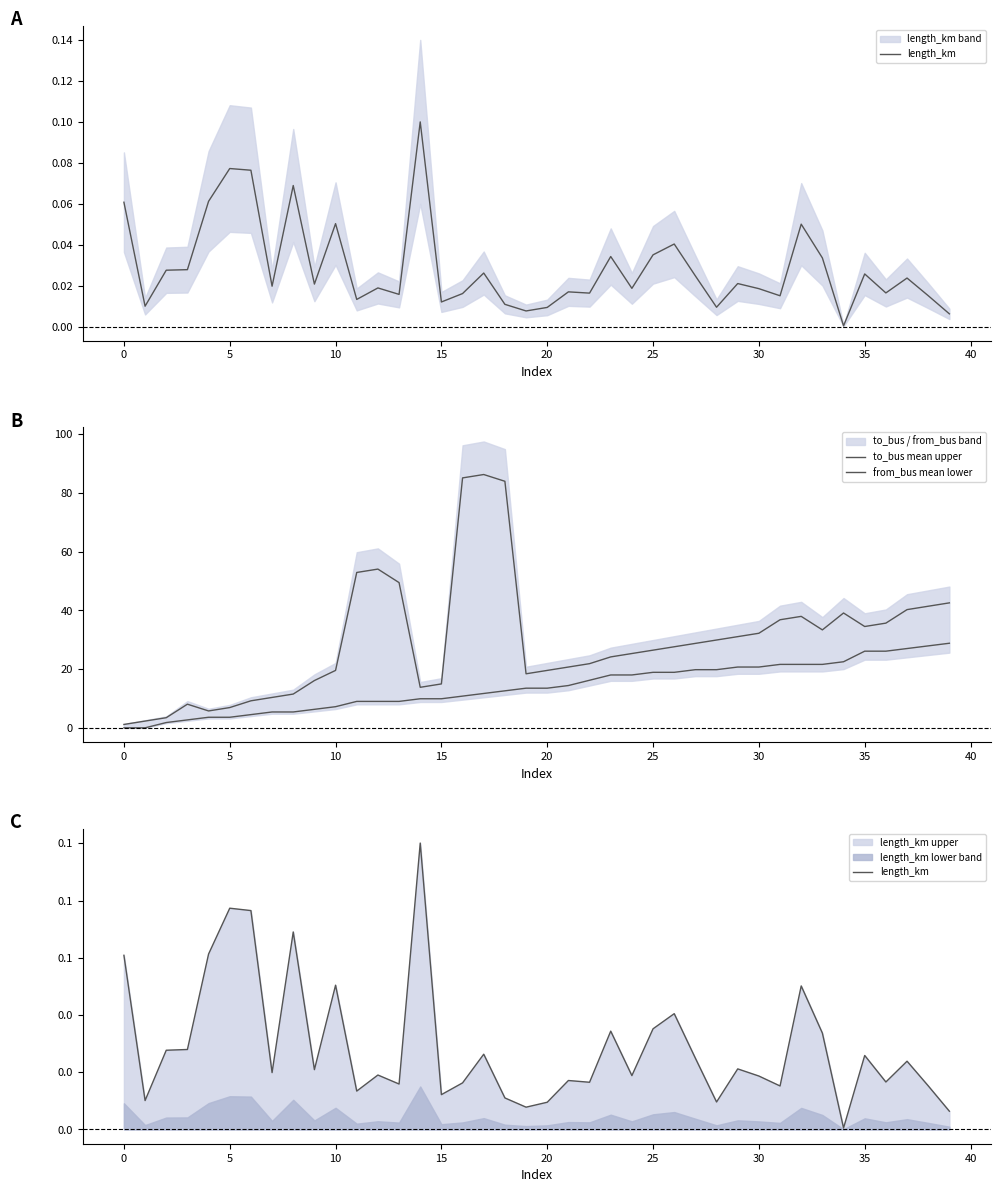

At which label is from_bus mean lower closest to 14?

21